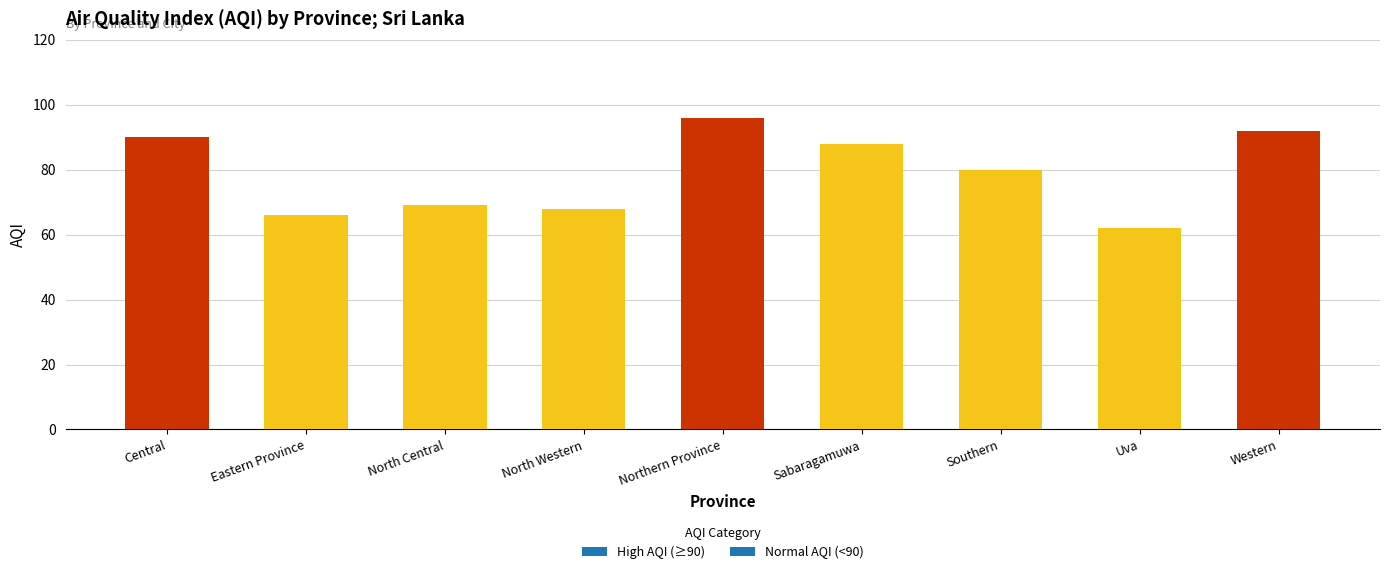

What is the difference between the maximum and minimum values?

34